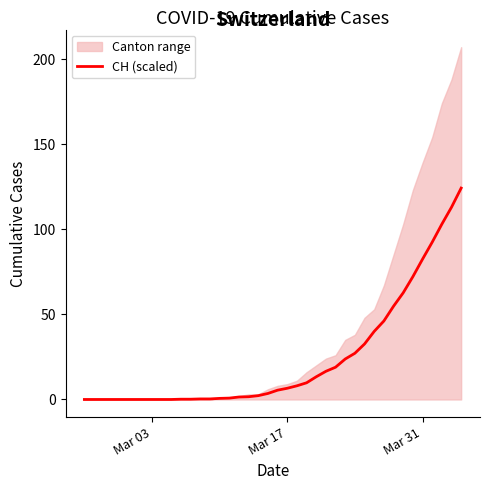

How many categories are shown in the chart?

40